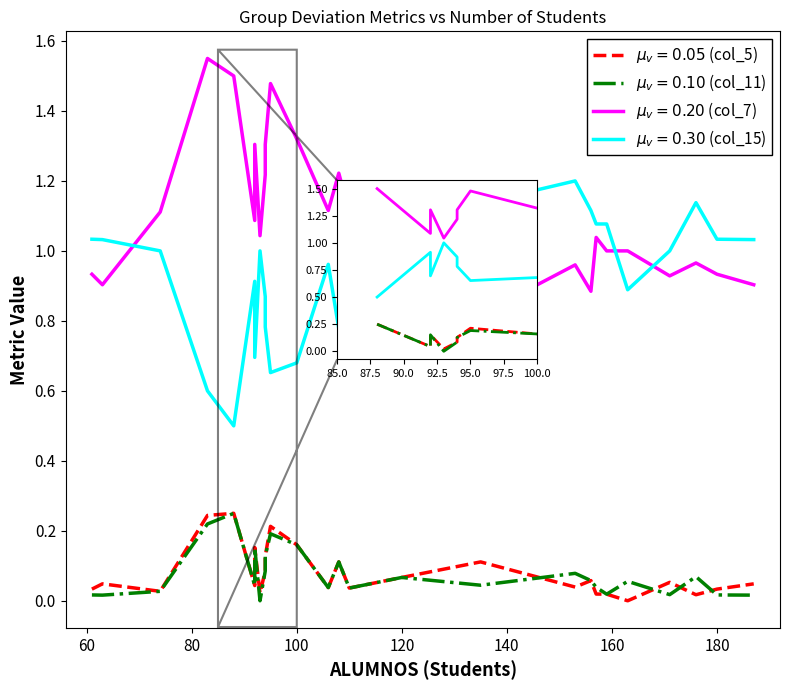

Which series has the widest spread of values?

col_7 (GP1 Grupo 10 ratio)